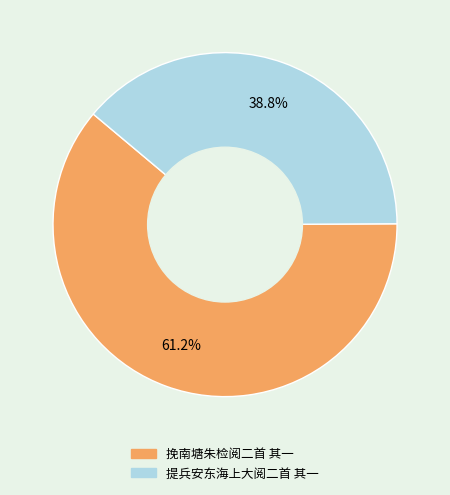

To the nearest percent, what is the difference between the largest and smallest slice percentages?

22%